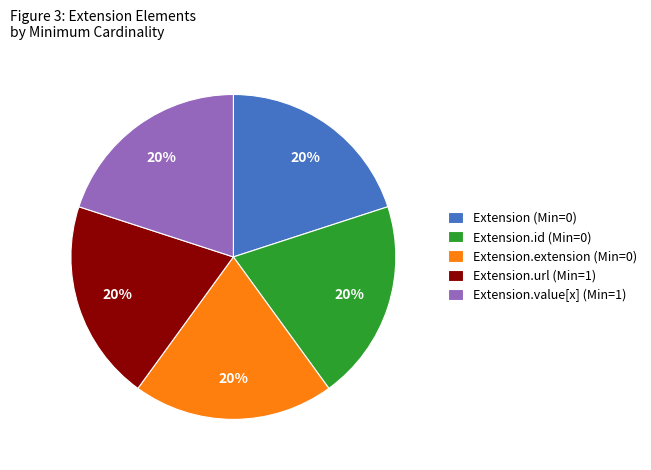

Is the sum of Extension.value[x] (Min=1) and Extension.url (Min=1) greater than half?

No